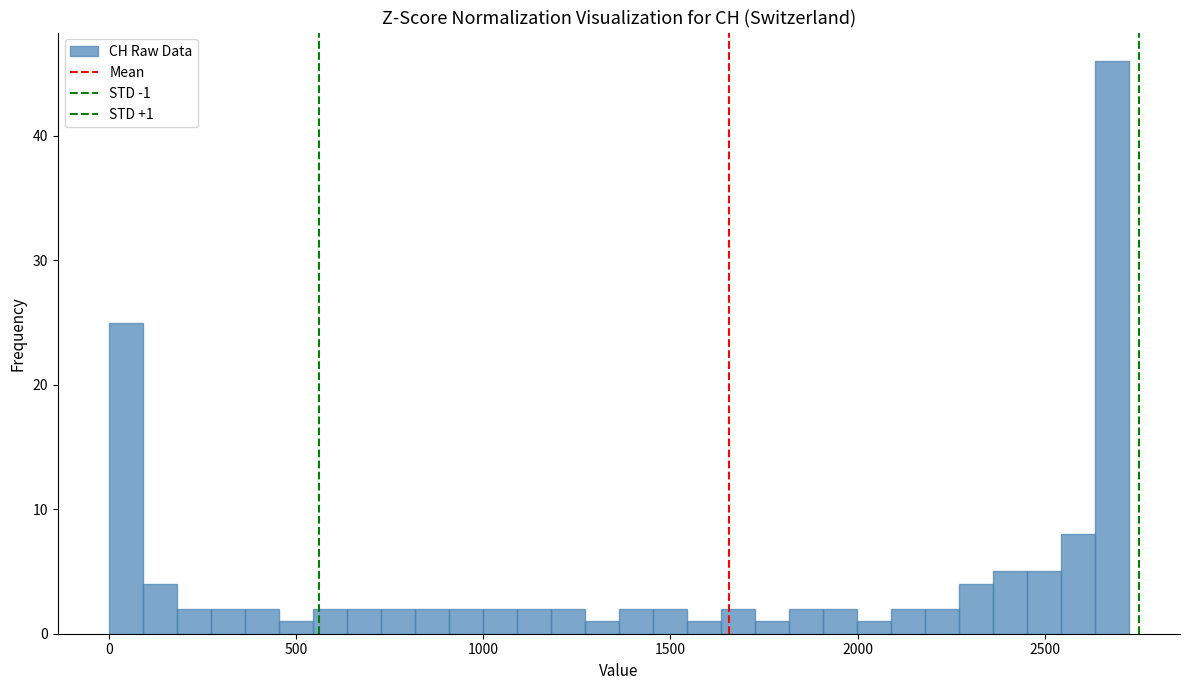

Around what value on the x-axis is the tallest bar? Give the approximate position of its centre, as read against the axis.

2700